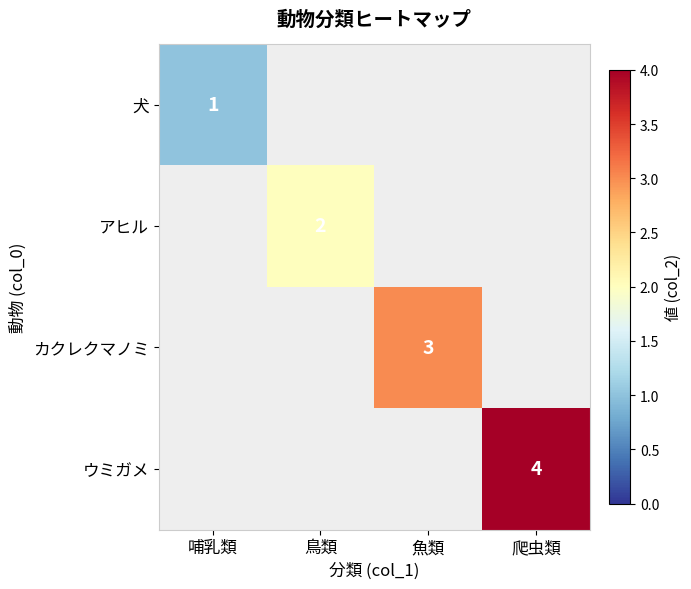

At which label does 犬 reach its peak?

哺乳類